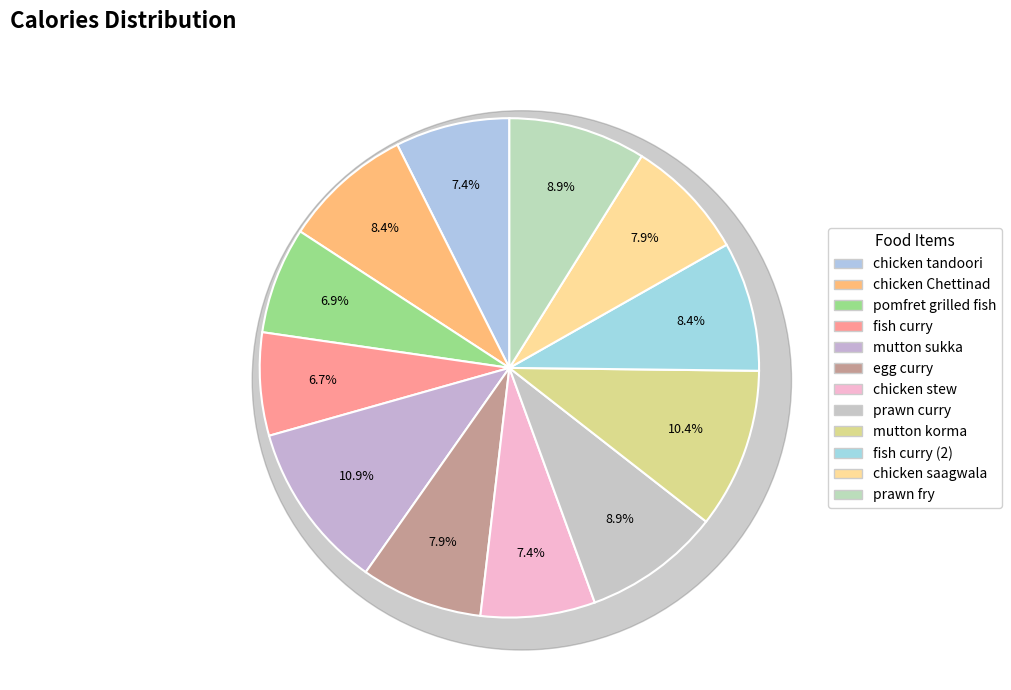

To the nearest percent, what is the difference between the mutton sukka and chicken tandoori slice percentages?

3%